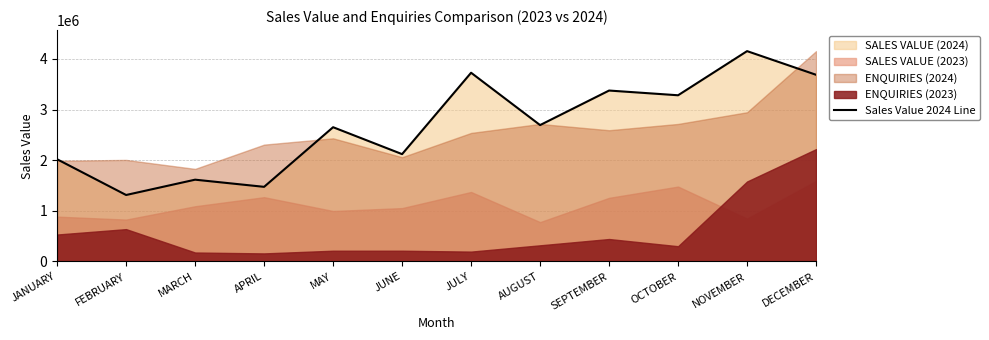

What is the difference between the second highest and second lowest values?

2252707.0